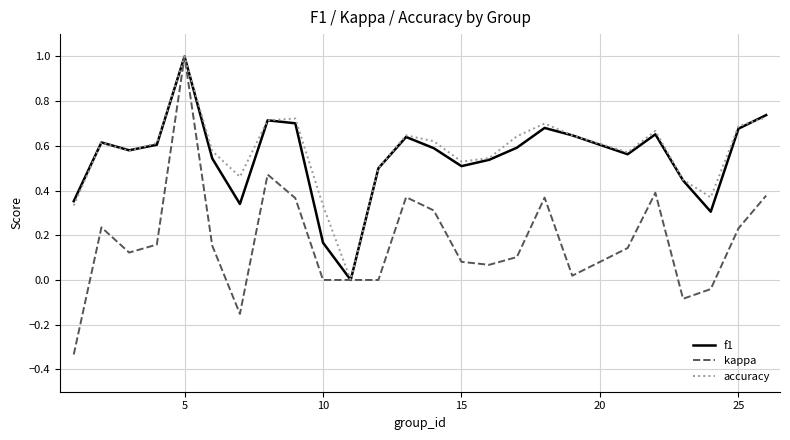

What are all the series names shown in the legend?

f1, kappa, accuracy